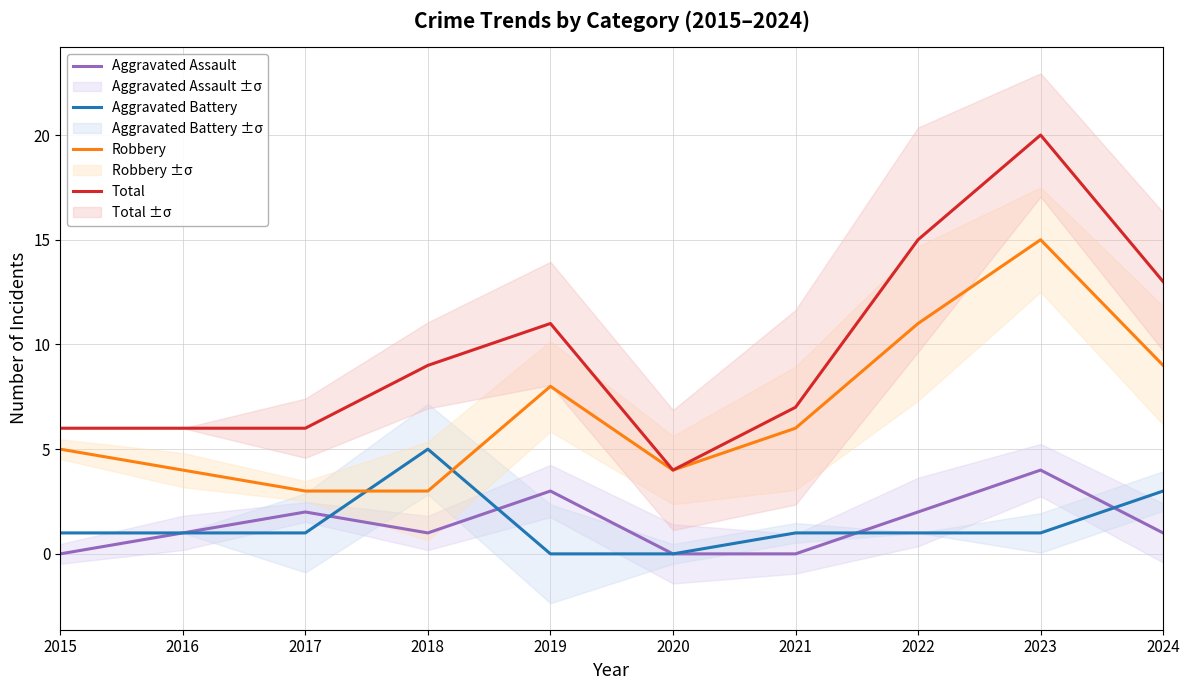

Between 2016 and 2017, which series saw the biggest shift?

Aggravated Assault